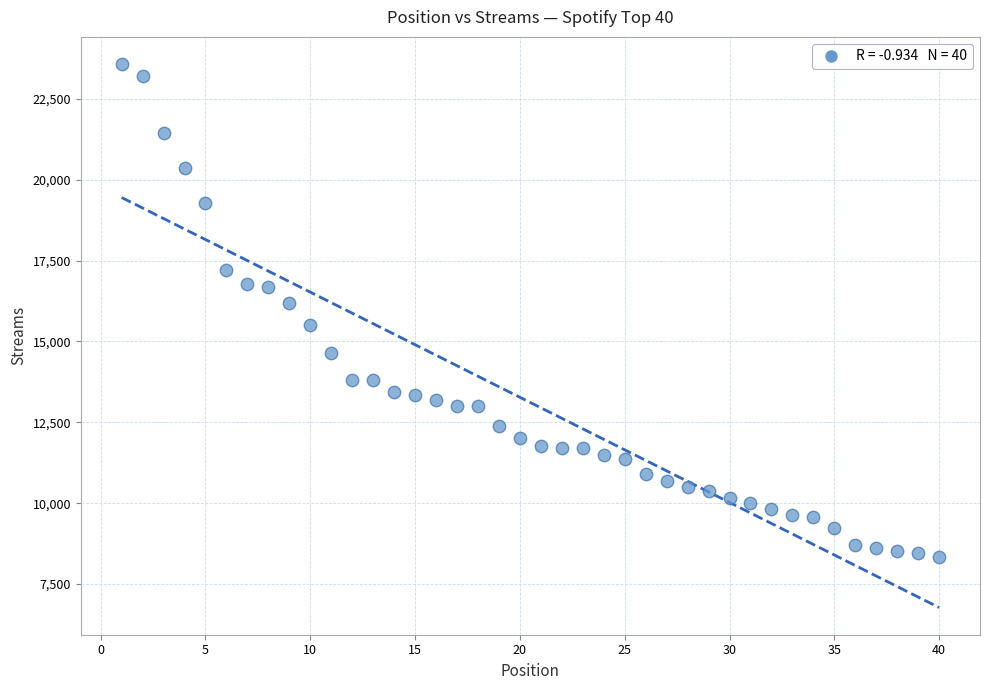

What Y value in the scatter plot is closest to 15955?

16202